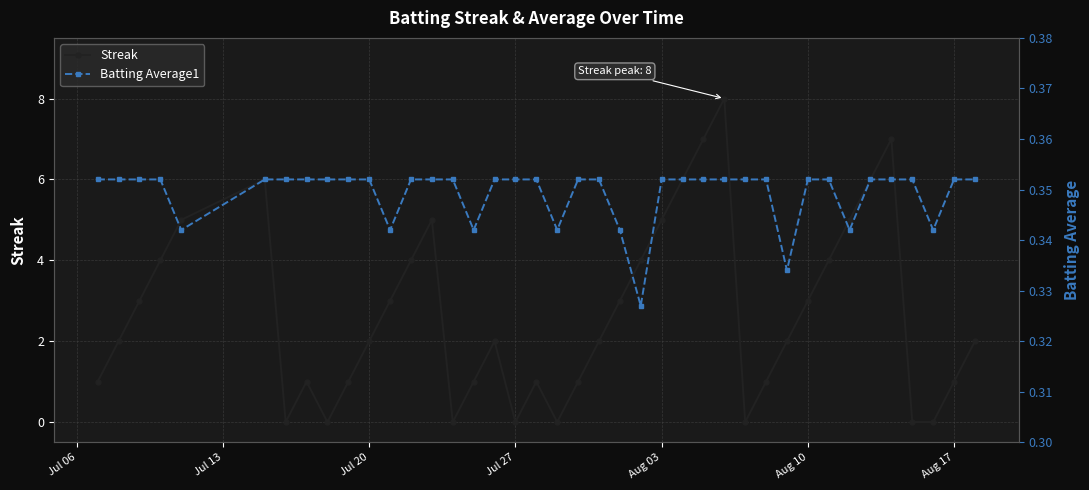

Reading right to left, what are all the values shown in this chart?

Streak: 2.0	1.0	0.0	0.0	7.0	6.0	5.0	4.0	3.0	2.0	1.0	0.0	8.0	7.0	6.0	5.0	4.0	3.0	2.0	1.0	0.0	1.0	0.0	2.0	1.0	0.0	5.0	4.0	3.0	2.0	1.0	0.0	1.0	0.0	6.0	5.0	4.0	3.0	2.0	1.0
Batting Average1: 0.4	0.4	0.3	0.4	0.4	0.4	0.3	0.4	0.4	0.3	0.4	0.4	0.4	0.4	0.4	0.4	0.3	0.3	0.4	0.4	0.3	0.4	0.4	0.4	0.3	0.4	0.4	0.4	0.3	0.4	0.4	0.4	0.4	0.4	0.4	0.3	0.4	0.4	0.4	0.4